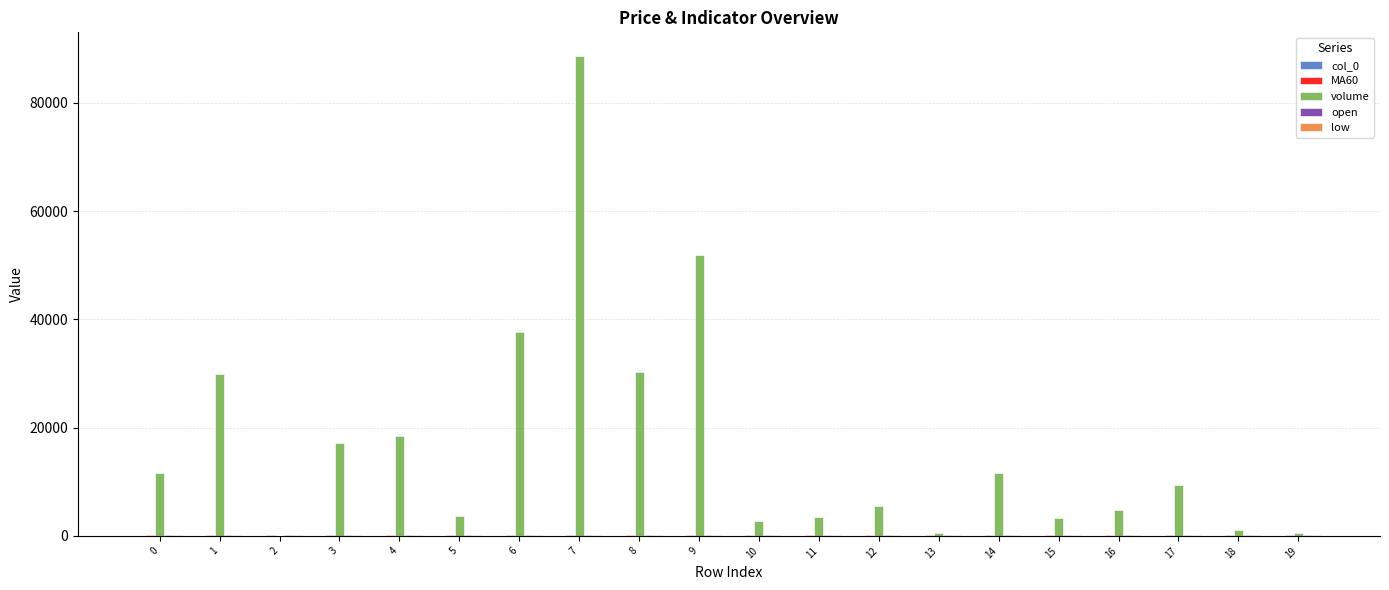

The value of volume at 6 is 21967.7. True or false?

False